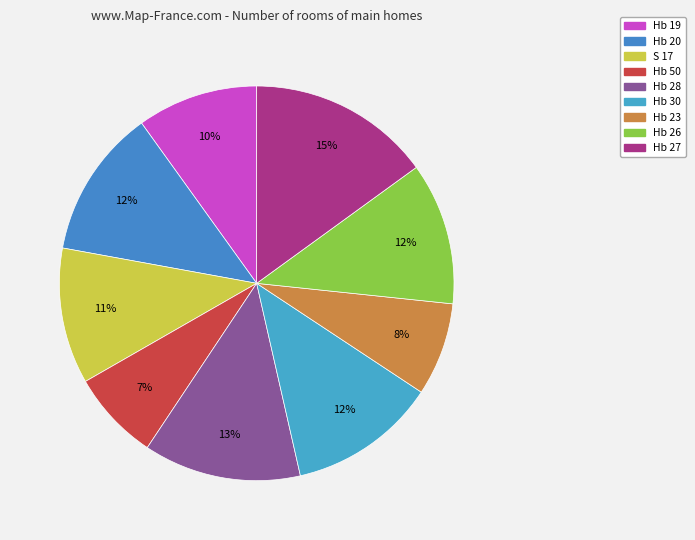

How many slices are in this pie chart?

9